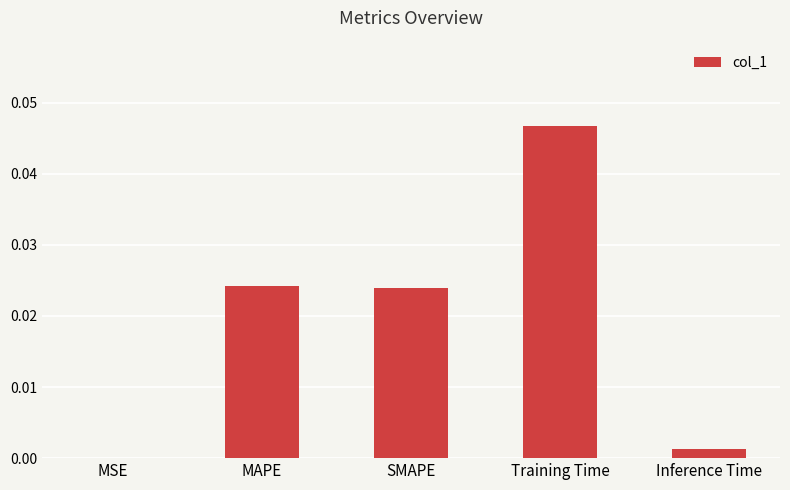

Which has a higher value, MSE or Inference Time?

Inference Time